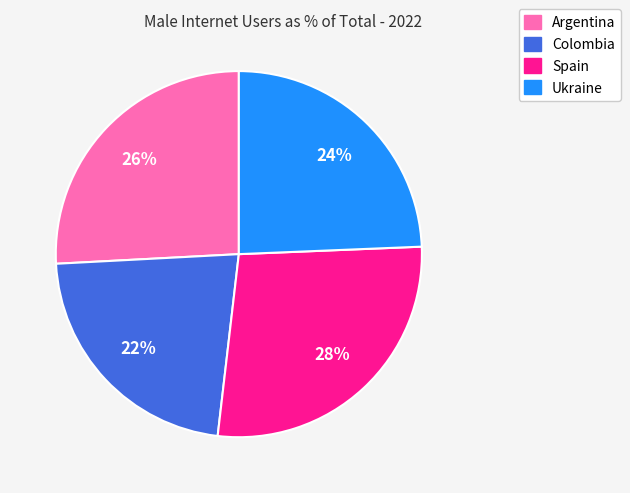

Between Colombia and Argentina, which is larger?

Argentina